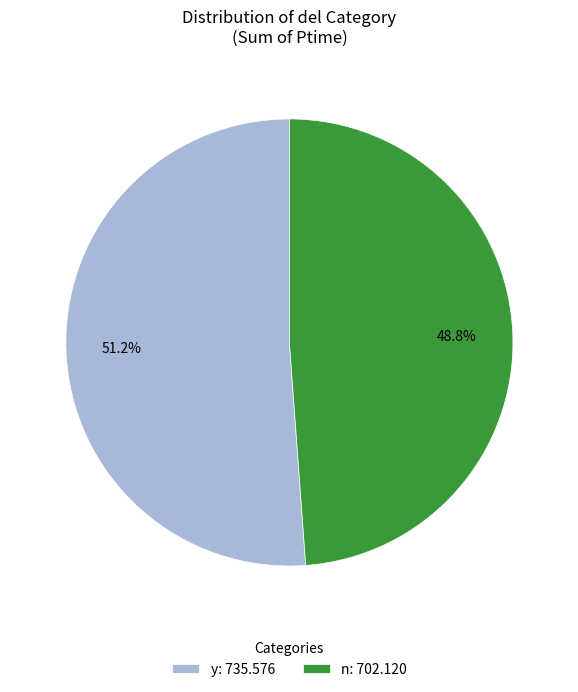

What percentage do n: 702.120 and y: 735.576 together represent?

100.0%